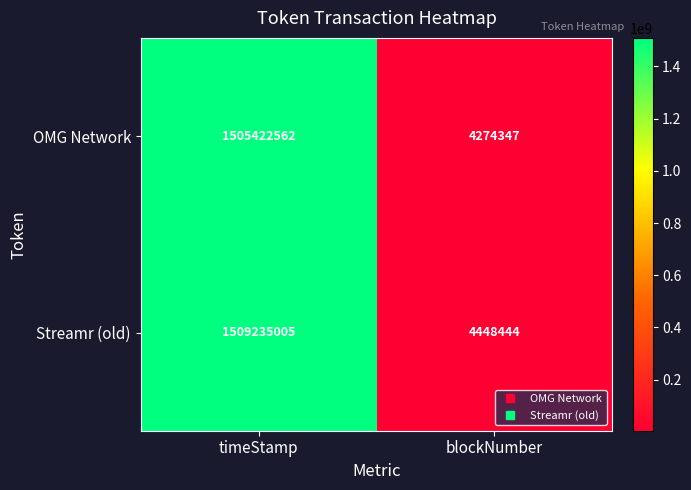

What is the approximate value of OMG Network at blockNumber, to the nearest 100?

4274300